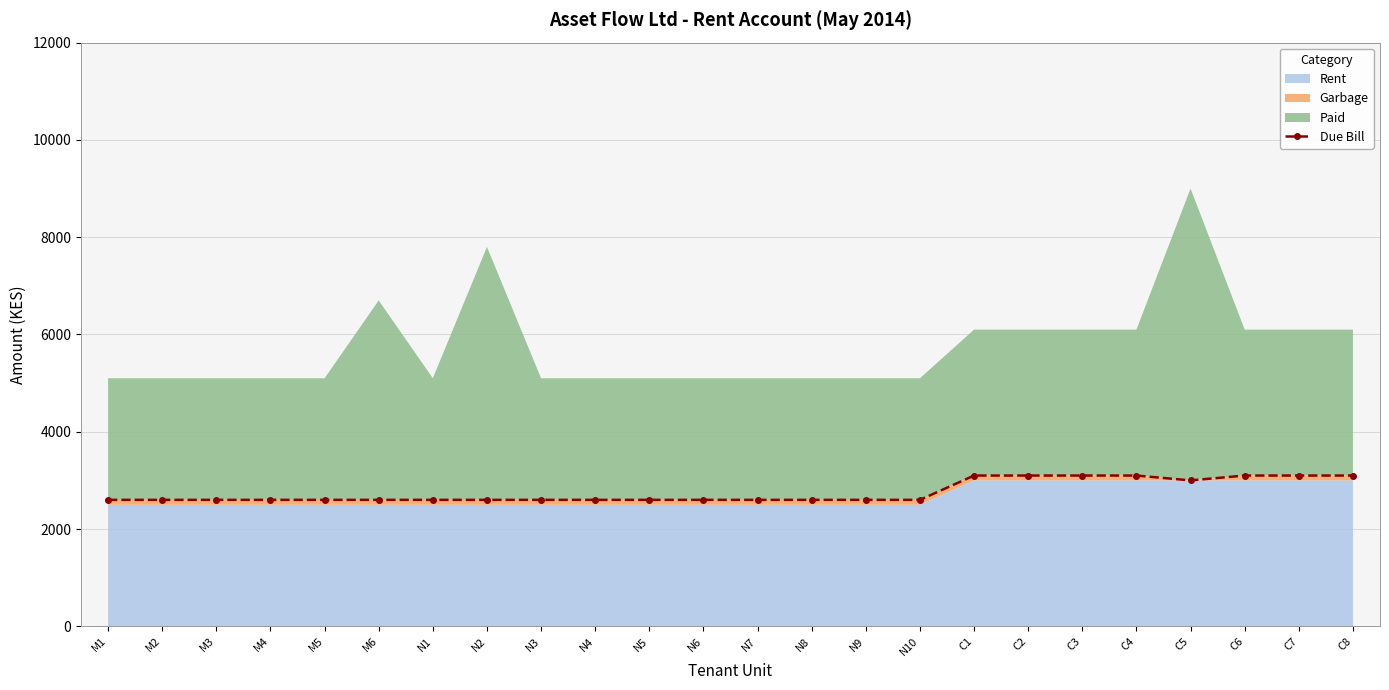

Which label corresponds to the largest value in the chart?

C1